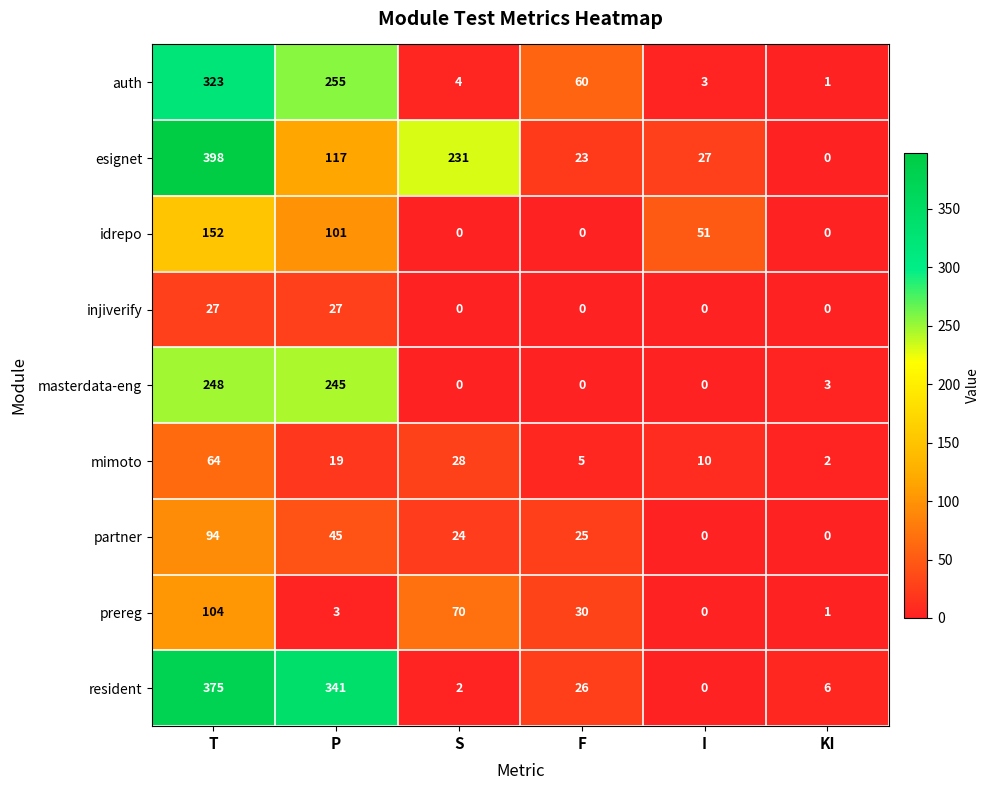

How many idrepo values are between 0 and 101?

5